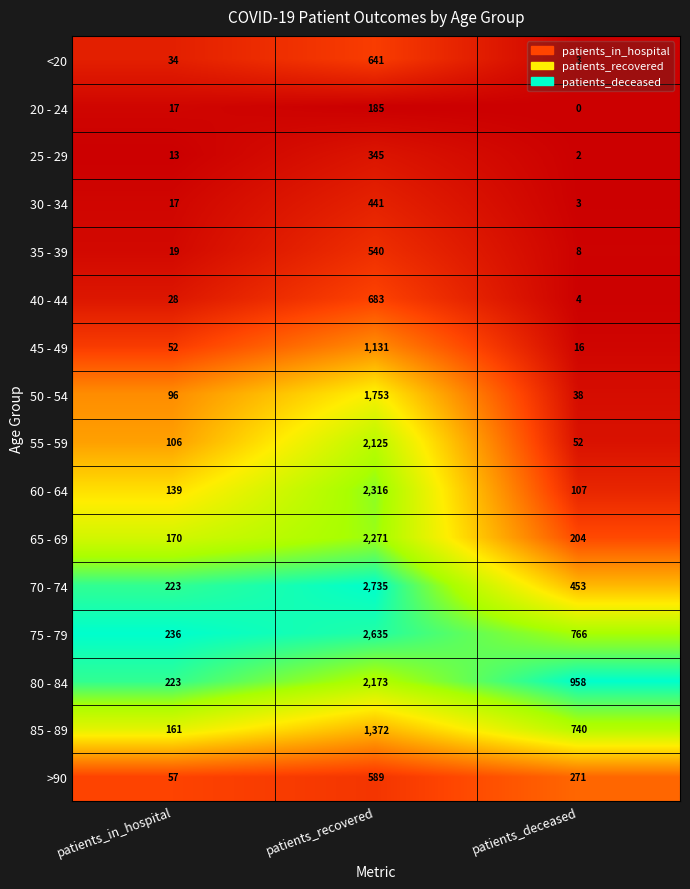

Which series has the largest total across all categories?

75 - 79